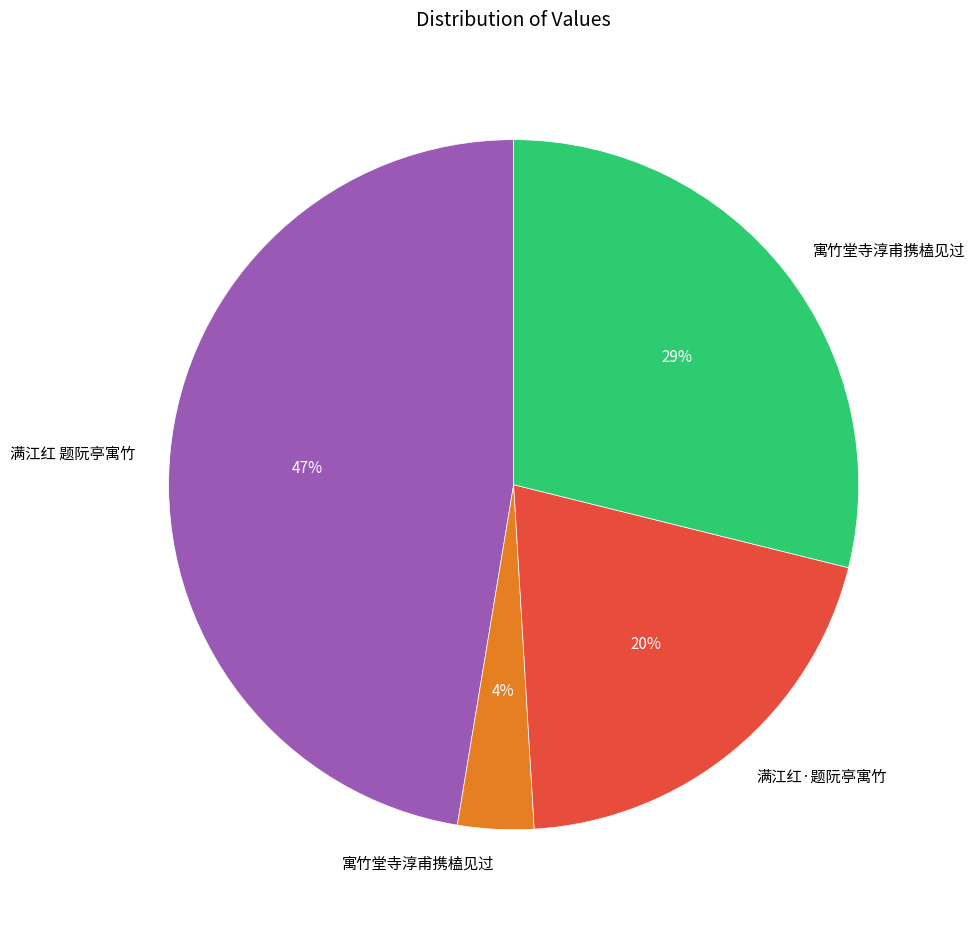

To the nearest percent, what is the average slice percentage?

25%